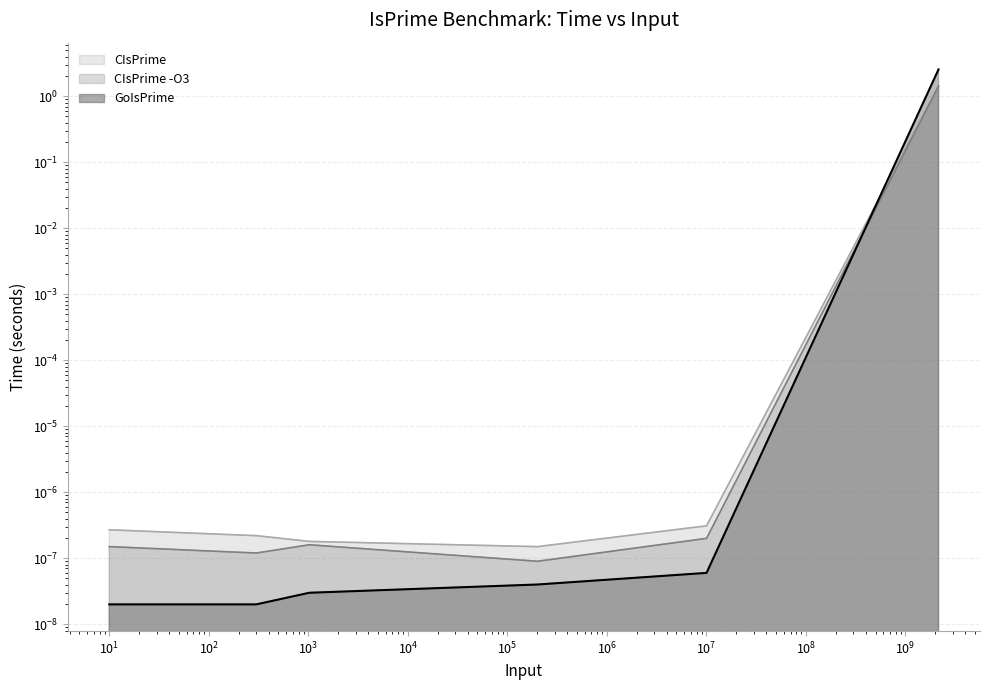

At how many categories does at least one series exceed 2?

1